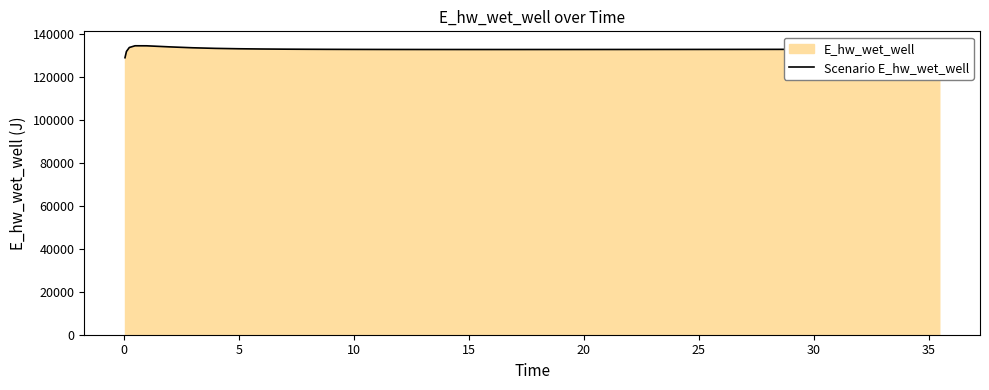

How many data points are above 132950?

20